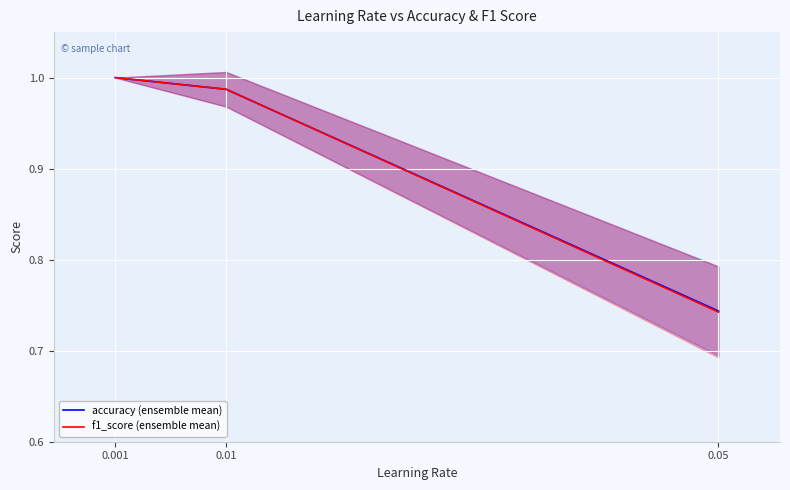

Reading left to right, list all the values displayed in this chart.

accuracy (ensemble mean): 1.0	1.0	0.7
f1_score (ensemble mean): 1.0	1.0	0.7